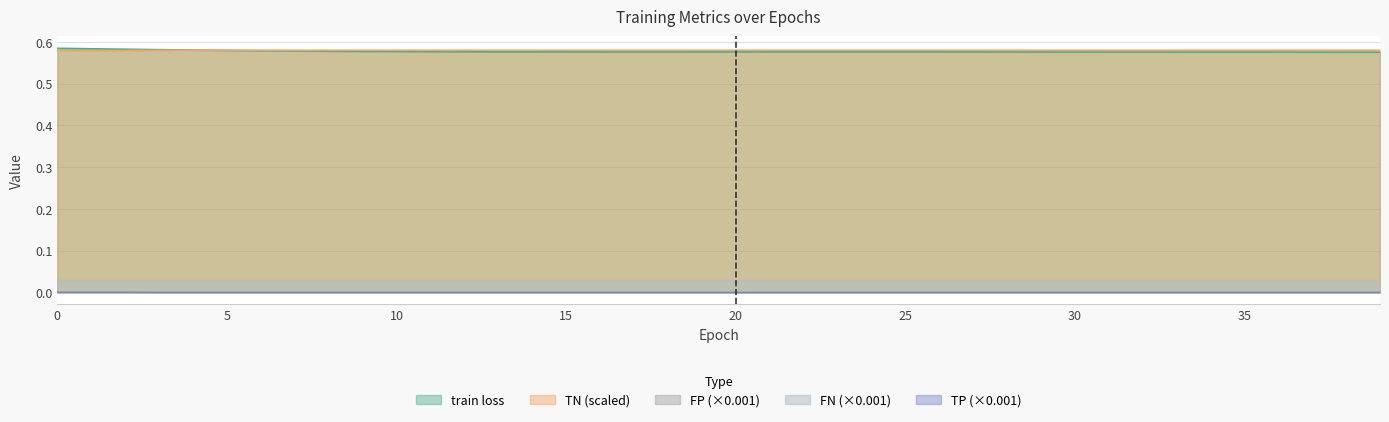

True or false: FN (×0.001) and TN (scaled) intersect in this chart.

False